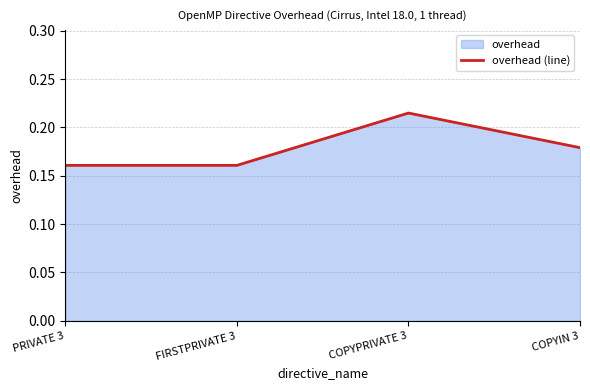

What is the sum of all values?

0.7